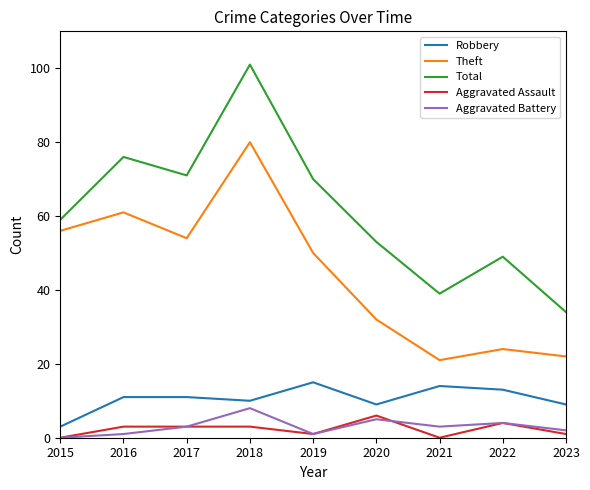

Reading right to left, transcribe all the data shown in this chart.

Robbery: 2023=9	2022=13	2021=14	2020=9	2019=15	2018=10	2017=11	2016=11	2015=3
Theft: 2023=22	2022=24	2021=21	2020=32	2019=50	2018=80	2017=54	2016=61	2015=56
Total: 2023=34	2022=49	2021=39	2020=53	2019=70	2018=101	2017=71	2016=76	2015=59
Aggravated Assault: 2023=1	2022=4	2021=0	2020=6	2019=1	2018=3	2017=3	2016=3	2015=0
Aggravated Battery: 2023=2	2022=4	2021=3	2020=5	2019=1	2018=8	2017=3	2016=1	2015=0